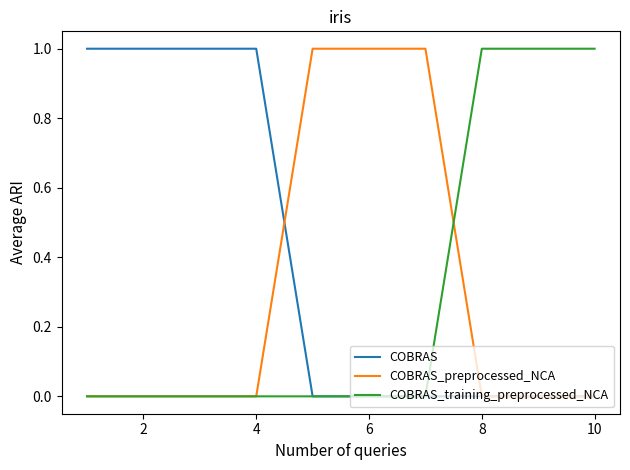

Which series has the largest total across all categories?

COBRAS